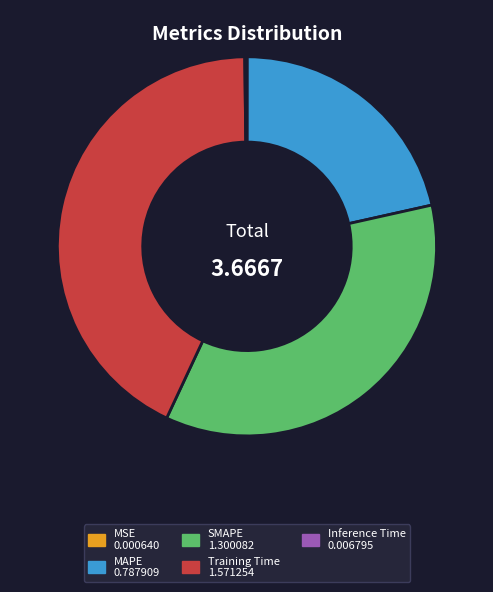

Is the sum of MAPE and SMAPE greater than half?

Yes